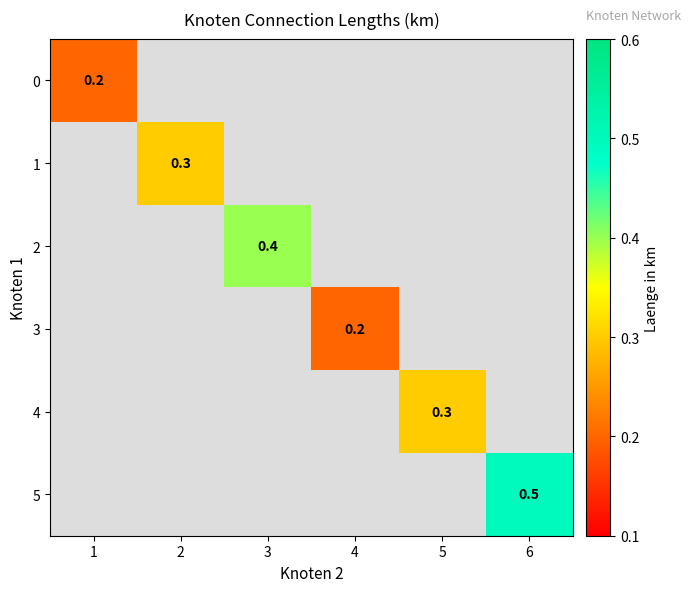

True or false: 3 has a value of 0.2 at 4.

True